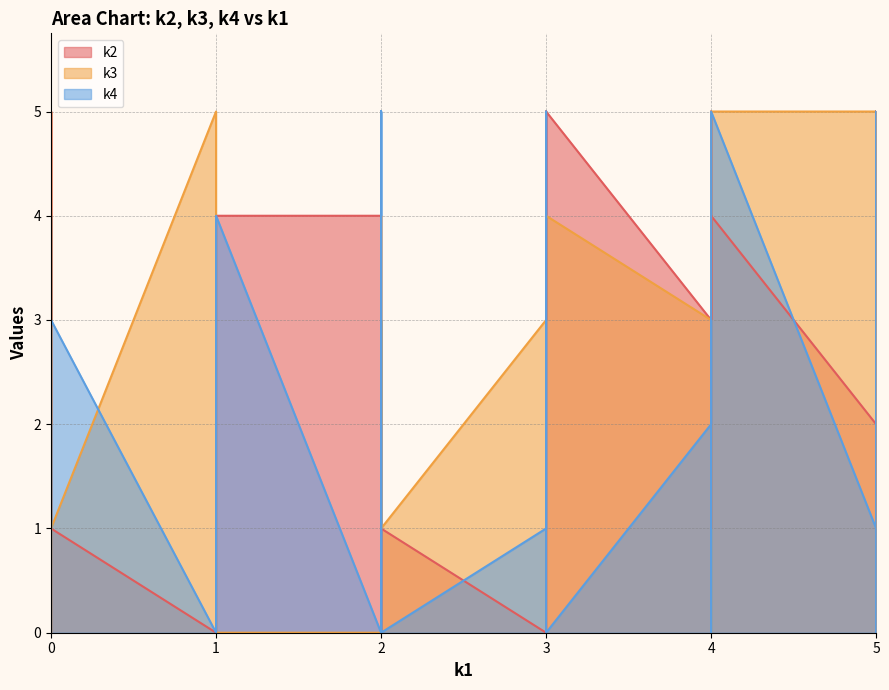

Reading left to right, what are all the values shown in this chart?

k2: i0=0	i1=4	i2=5	i3=1	i4=5	i5=2	i6=0	i7=5	i8=0	i9=4	i10=3	i11=2	i12=0	i13=3	i14=1	i15=4	i16=5	i17=4	i18=5	i19=4	i20=1	i21=5	i22=0	i23=1	i24=2	i25=0	i26=3	i27=0	i28=4	i29=0	i30=5	i31=0	i32=0	i33=1	i34=3	i35=4	i36=0	i37=0	i38=0	i39=1
k3: i0=0	i1=0	i2=5	i3=1	i4=4	i5=0	i6=1	i7=4	i8=3	i9=0	i10=4	i11=2	i12=2	i13=0	i14=2	i15=4	i16=4	i17=5	i18=0	i19=0	i20=5	i21=0	i22=1	i23=2	i24=5	i25=3	i26=1	i27=5	i28=2	i29=3	i30=3	i31=2	i32=3	i33=1	i34=3	i35=5	i36=1	i37=4	i38=2	i39=3
k4: i0=0	i1=4	i2=1	i3=0	i4=1	i5=3	i6=4	i7=0	i8=1	i9=0	i10=5	i11=4	i12=0	i13=2	i14=5	i15=3	i16=1	i17=0	i18=0	i19=4	i20=3	i21=2	i22=5	i23=0	i24=1	i25=4	i26=3	i27=0	i28=1	i29=3	i30=2	i31=5	i32=4	i33=3	i34=2	i35=5	i36=1	i37=3	i38=3	i39=0